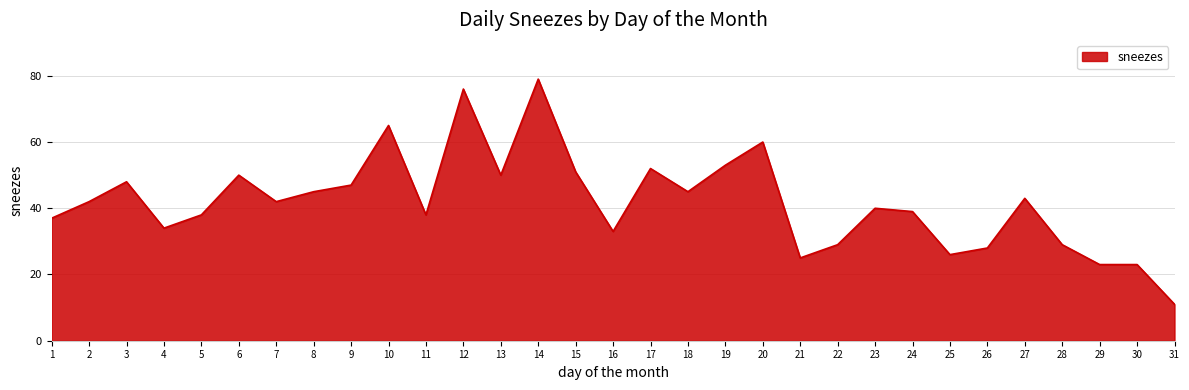

At which category does the chart reach its minimum across all series?

31